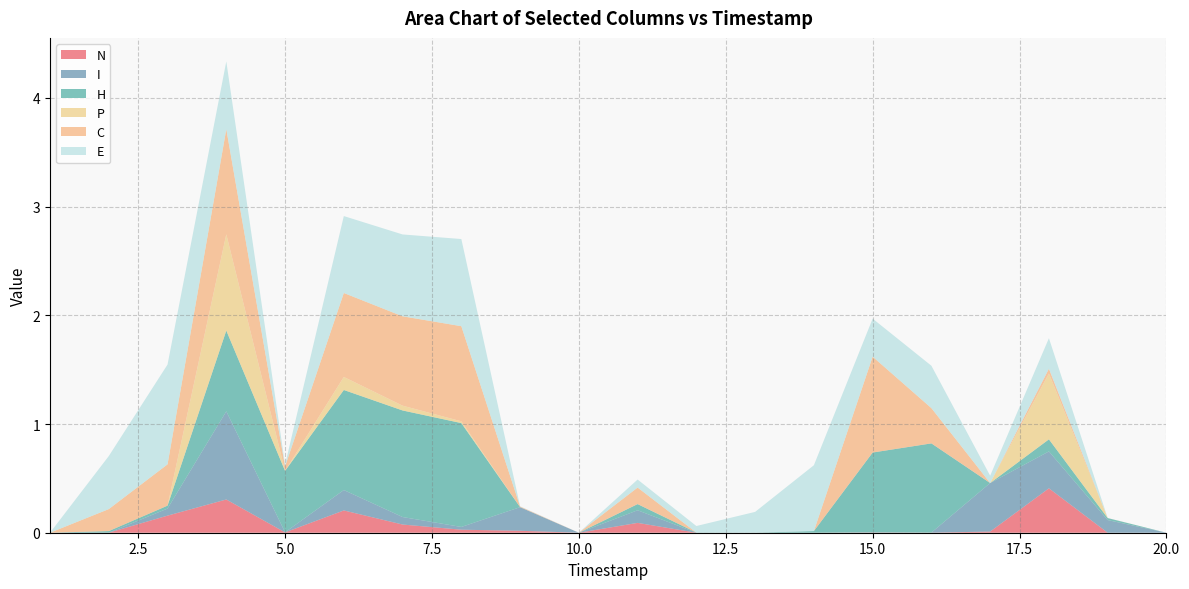

Reading left to right, list all the values displayed in this chart.

N: 1=0.0	2=0.0	3=0.2	4=0.3	5=0.0	6=0.2	7=0.1	8=0.0	9=0.0	10=0.0	11=0.1	12=0.0	13=0.0	14=0.0	15=0.0	16=0.0	17=0.0	18=0.4	19=0.0	20=0.0
I: 1=0.0	2=0.0	3=0.1	4=0.8	5=0.0	6=0.2	7=0.1	8=0.0	9=0.2	10=0.0	11=0.1	12=0.0	13=0.0	14=0.0	15=0.0	16=0.0	17=0.4	18=0.3	19=0.1	20=0.0
H: 1=0.0	2=0.0	3=0.0	4=0.7	5=0.6	6=0.9	7=1.0	8=1.0	9=0.0	10=0.0	11=0.1	12=0.0	13=0.0	14=0.0	15=0.7	16=0.8	17=0.0	18=0.1	19=0.0	20=0.0
P: 1=0.0	2=0.0	3=0.0	4=0.9	5=0.0	6=0.1	7=0.0	8=0.0	9=0.0	10=0.0	11=0.0	12=0.0	13=0.0	14=0.0	15=0.0	16=0.0	17=0.0	18=0.6	19=0.0	20=0.0
C: 1=0.0	2=0.2	3=0.4	4=1.0	5=0.0	6=0.8	7=0.8	8=0.9	9=0.0	10=0.0	11=0.2	12=0.0	13=0.0	14=0.0	15=0.9	16=0.3	17=0.0	18=0.0	19=0.0	20=0.0
E: 1=0.0	2=0.5	3=0.9	4=0.6	5=0.0	6=0.7	7=0.8	8=0.8	9=0.0	10=0.0	11=0.1	12=0.1	13=0.2	14=0.6	15=0.3	16=0.4	17=0.1	18=0.3	19=0.0	20=0.0